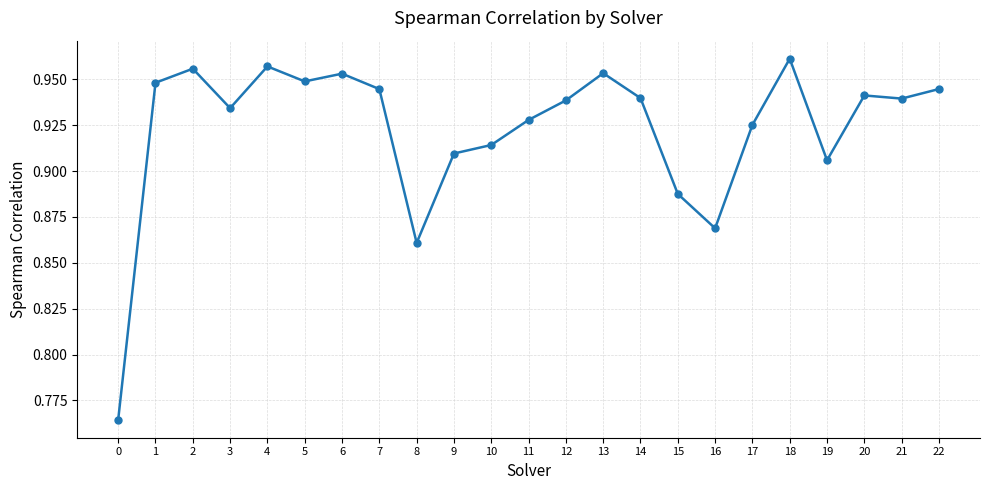

What is the sum of the values at 22 and 8?

1.8